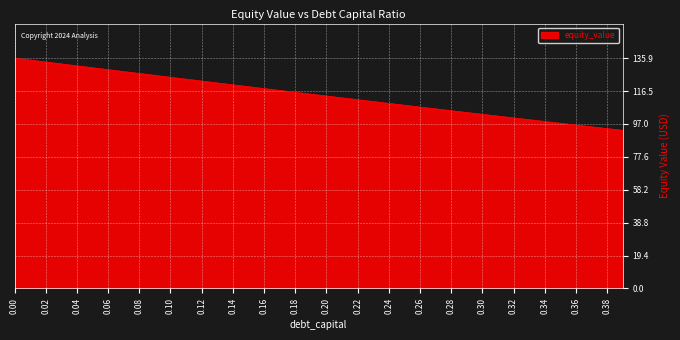

What is the difference between the maximum and minimum values?

42.6